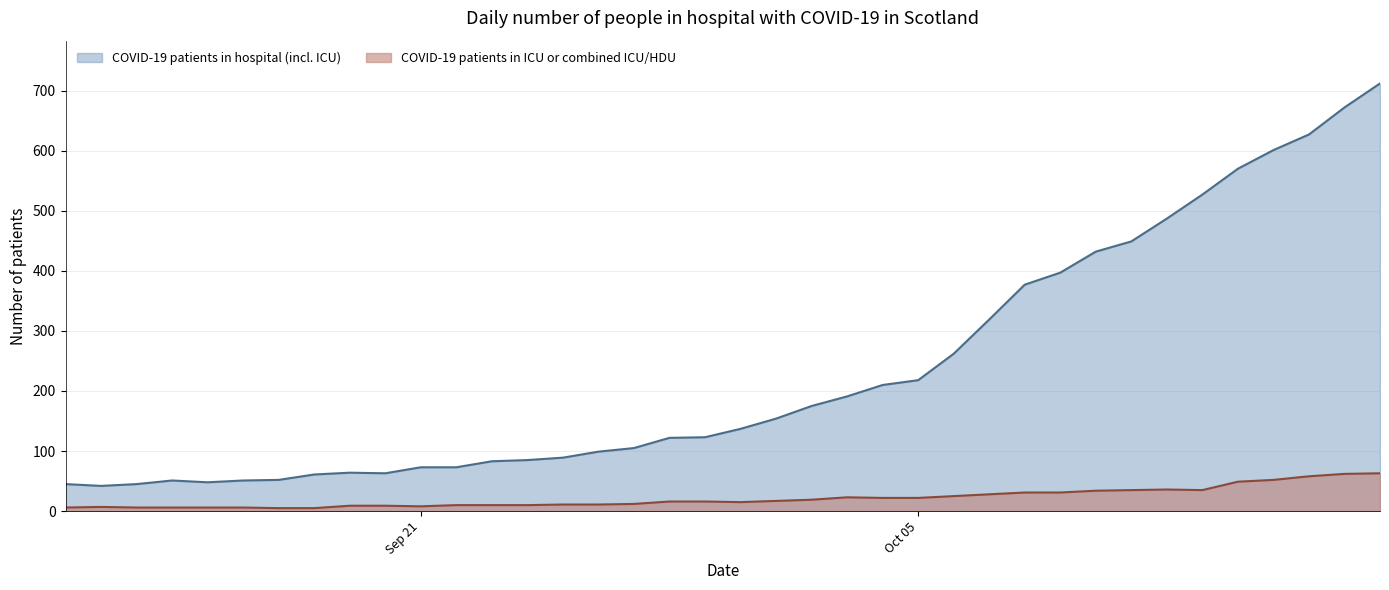

What is the value of the COVID-19 patients in hospital (incl. ICU) point at the 8th from the left?

61